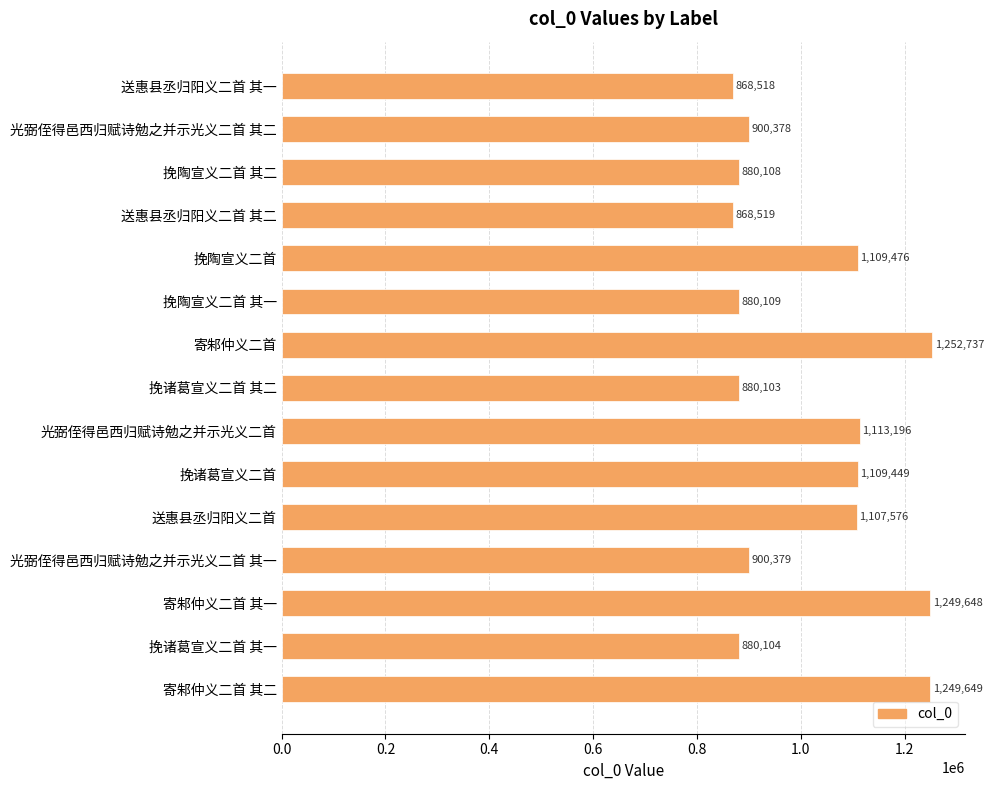

Where is the data nearest to the value 1060627?

送惠县丞归阳义二首